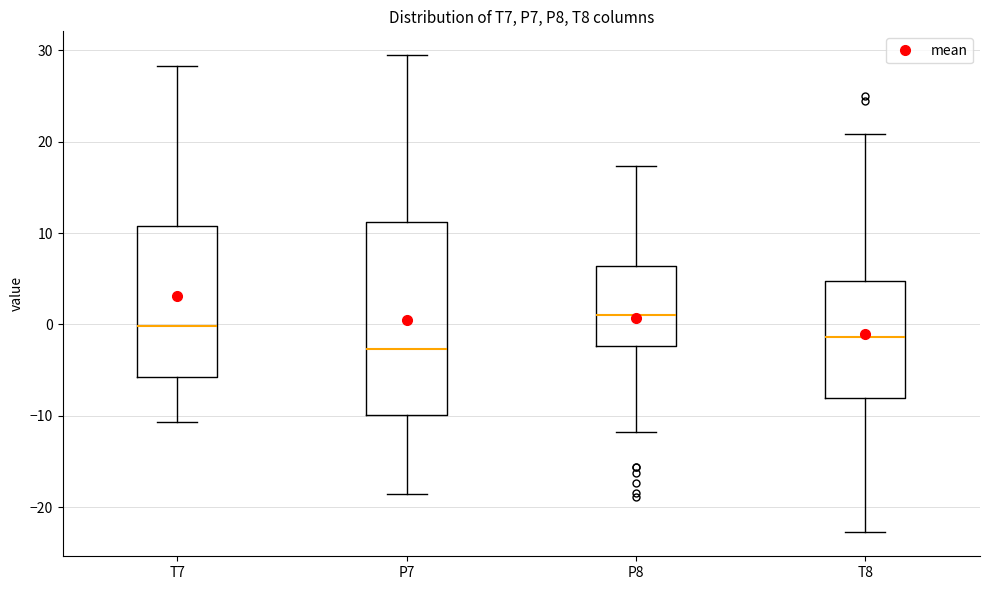

Where does the lower whisker of the box for T7 end on the y-axis? The values are not printed on the chart, so give them approximately, as read against the axis.

-11